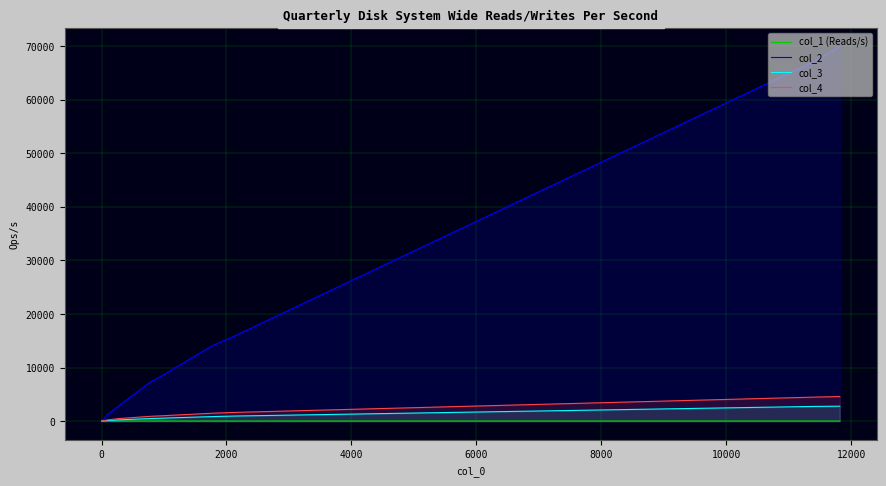

How many values in the col_2 series are below 2712?

7